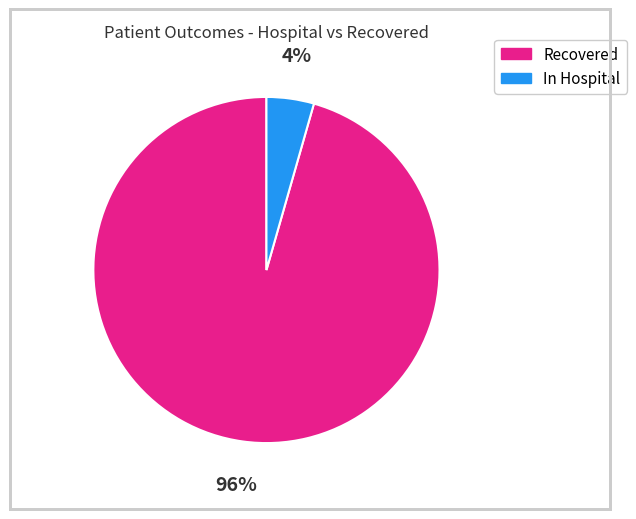

Is there any slice that represents more than half of the pie?

Yes